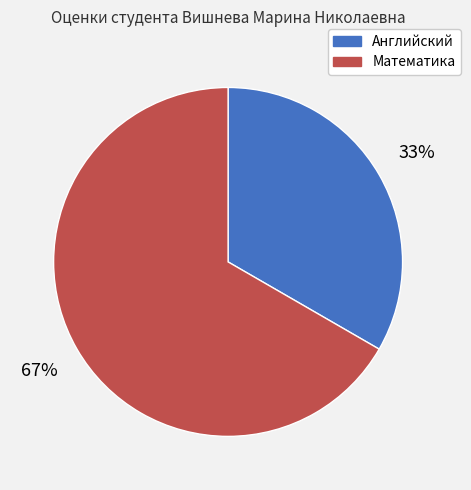

What is the smallest slice in the pie chart?

Английский